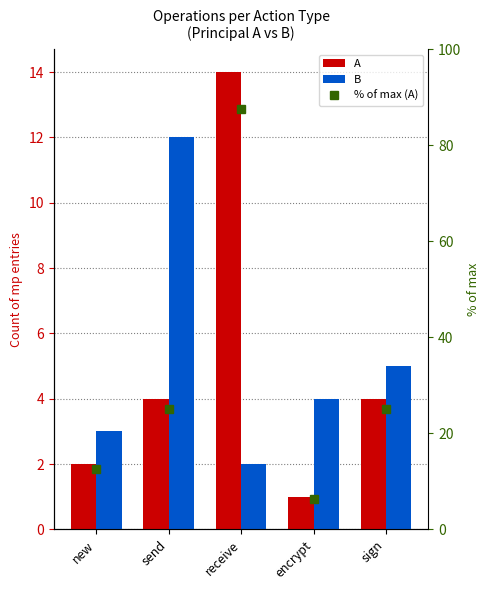

Which series changed the most between new and sign?

% of max (A)